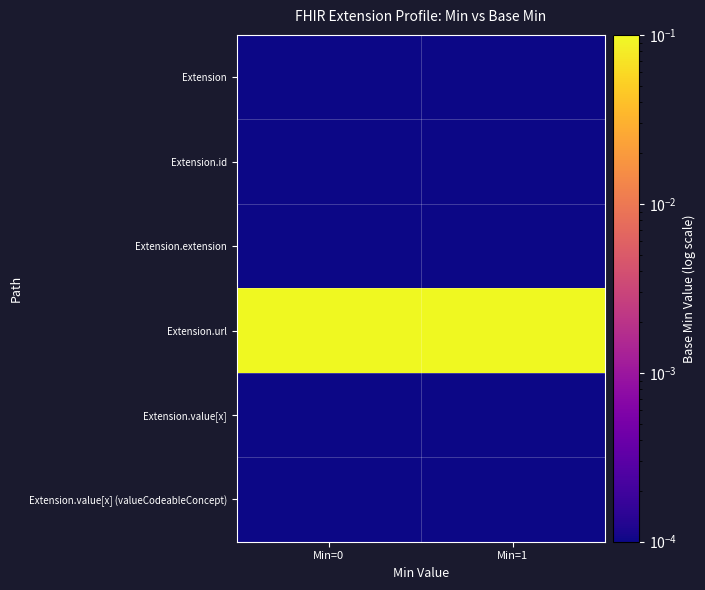

Rank the series by their maximum value, from highest to lowest.

Extension.url, Extension, Extension.id, Extension.extension, Extension.value[x], Extension.value[x] (valueCodeableConcept)